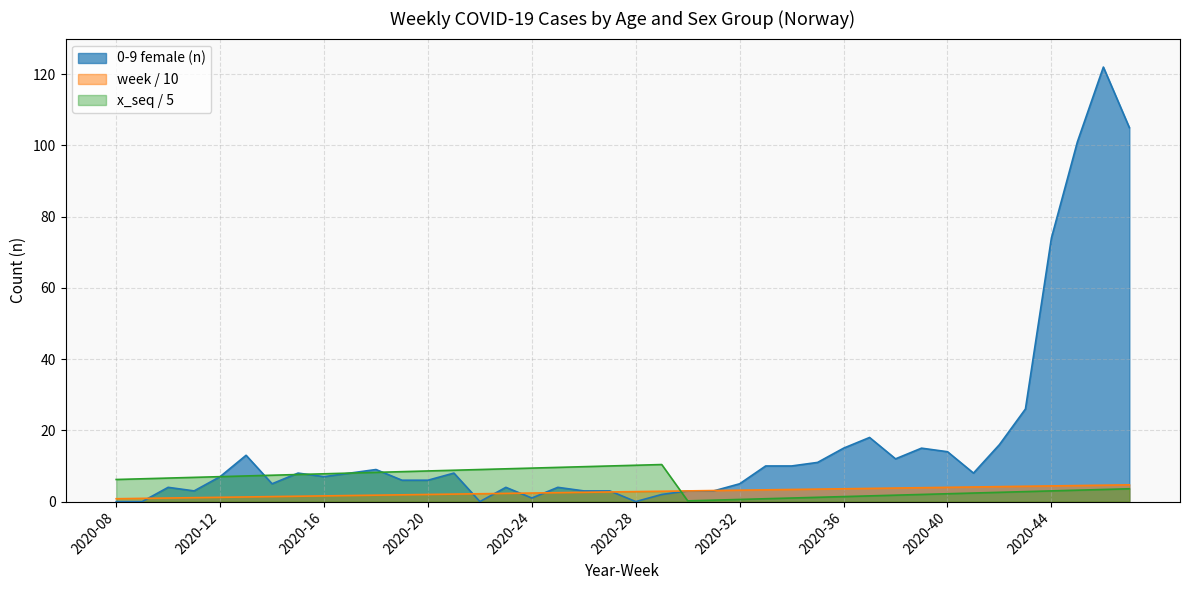

At which category does x_seq reach its first local peak?

2020-29